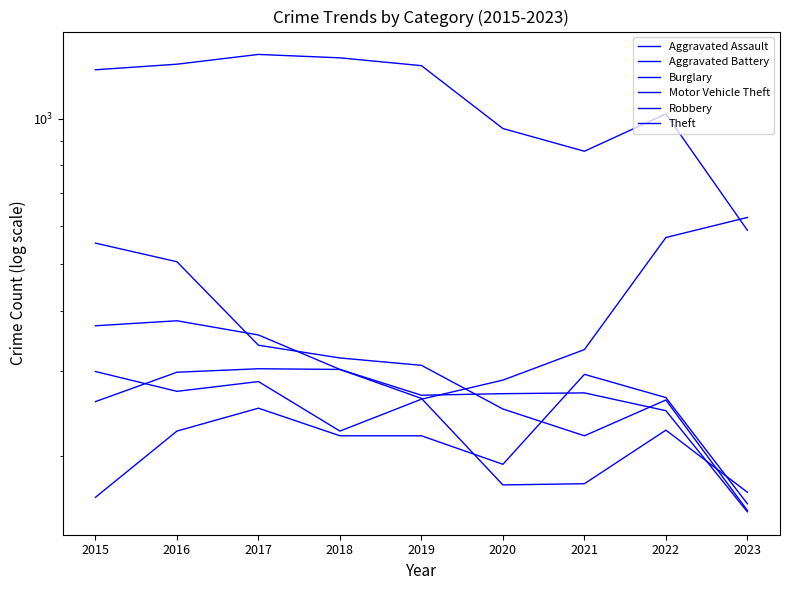

The Aggravated Assault series shows 220 at 2019. True or false?

True